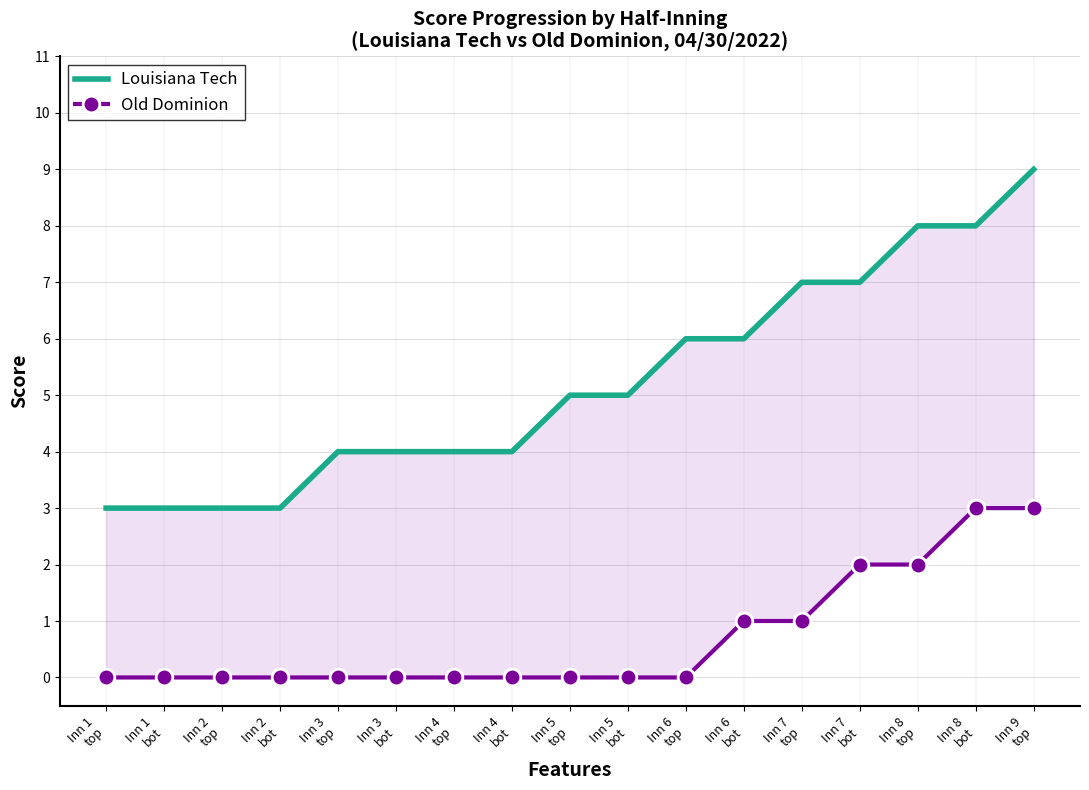

List the labels in order of Old Dominion value, largest first.

Inn 8
bot, Inn 9
top, Inn 7
bot, Inn 8
top, Inn 6
bot, Inn 7
top, Inn 1
top, Inn 1
bot, Inn 2
top, Inn 2
bot, Inn 3
top, Inn 3
bot, Inn 4
top, Inn 4
bot, Inn 5
top, Inn 5
bot, Inn 6
top